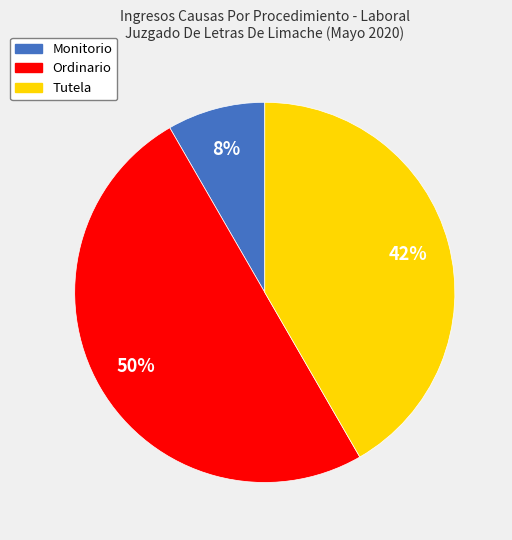

Is it true that Monitorio is 1% of the pie?

False